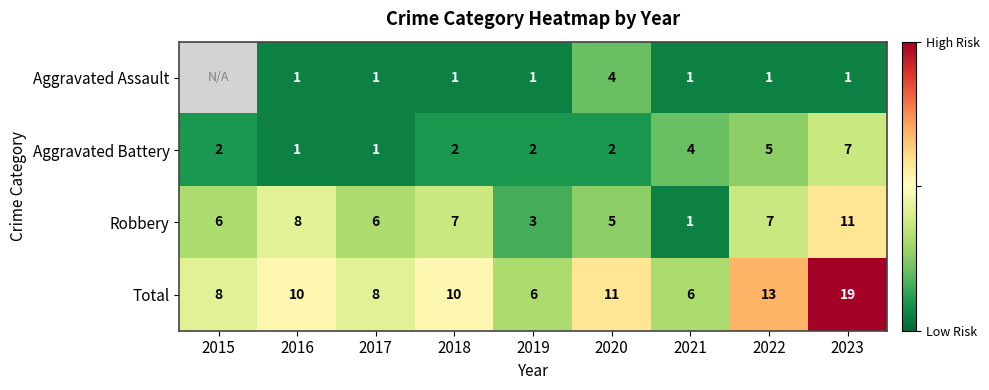

Where is Total nearest to the value 12?

2020